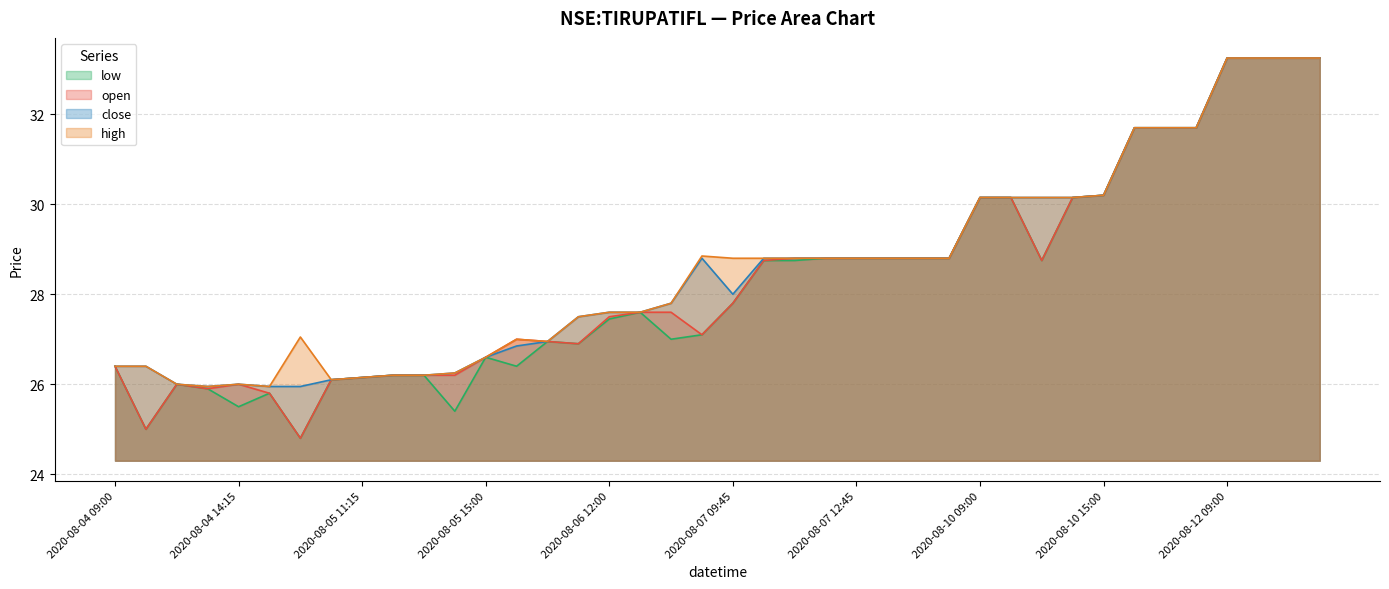

What is the sum of the high values at 2020-08-12 10:30 and 2020-08-11 09:00?

65.0